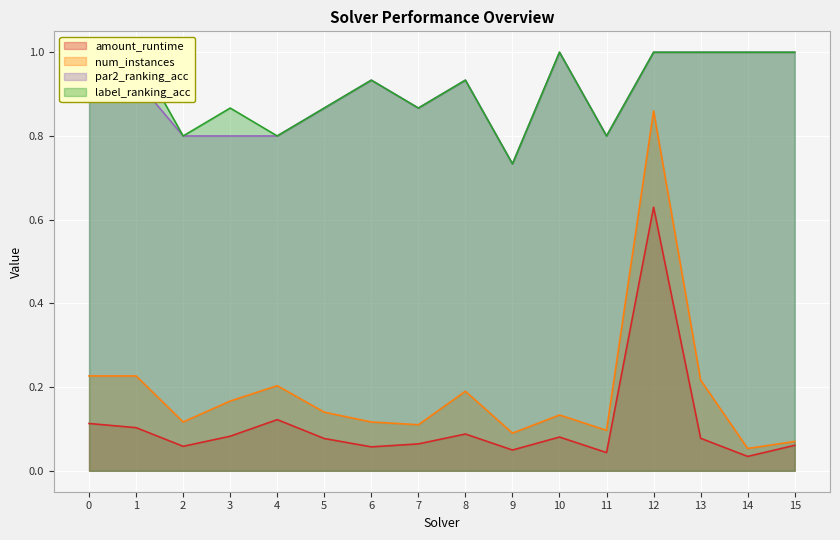

Reading right to left, what are all the values shown in this chart?

amount_runtime: 15=0.1	14=0.0	13=0.1	12=0.6	11=0.0	10=0.1	9=0.0	8=0.1	7=0.1	6=0.1	5=0.1	4=0.1	3=0.1	2=0.1	1=0.1	0=0.1
num_instances: 15=0.1	14=0.1	13=0.2	12=0.9	11=0.1	10=0.1	9=0.1	8=0.2	7=0.1	6=0.1	5=0.1	4=0.2	3=0.2	2=0.1	1=0.2	0=0.2
par2_ranking_acc: 15=1.0	14=1.0	13=1.0	12=1.0	11=0.8	10=1.0	9=0.7	8=0.9	7=0.9	6=0.9	5=0.9	4=0.8	3=0.8	2=0.8	1=0.9	0=1.0
label_ranking_acc: 15=1.0	14=1.0	13=1.0	12=1.0	11=0.8	10=1.0	9=0.7	8=0.9	7=0.9	6=0.9	5=0.9	4=0.8	3=0.9	2=0.8	1=1.0	0=1.0